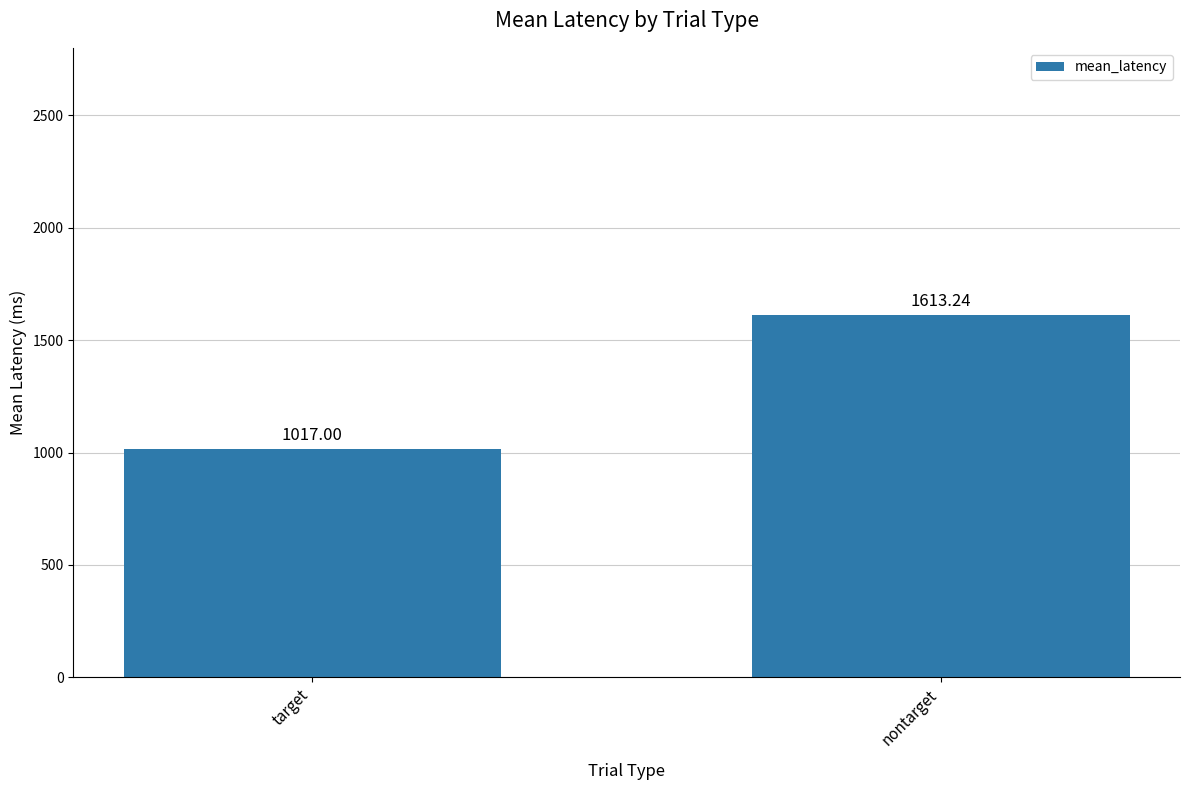

What is the approximate value at nontarget?

1613.2